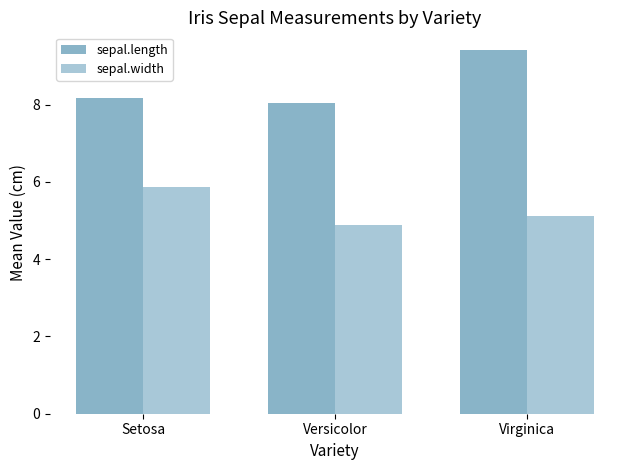

The sepal.length series shows 16.5 at Virginica. True or false?

False